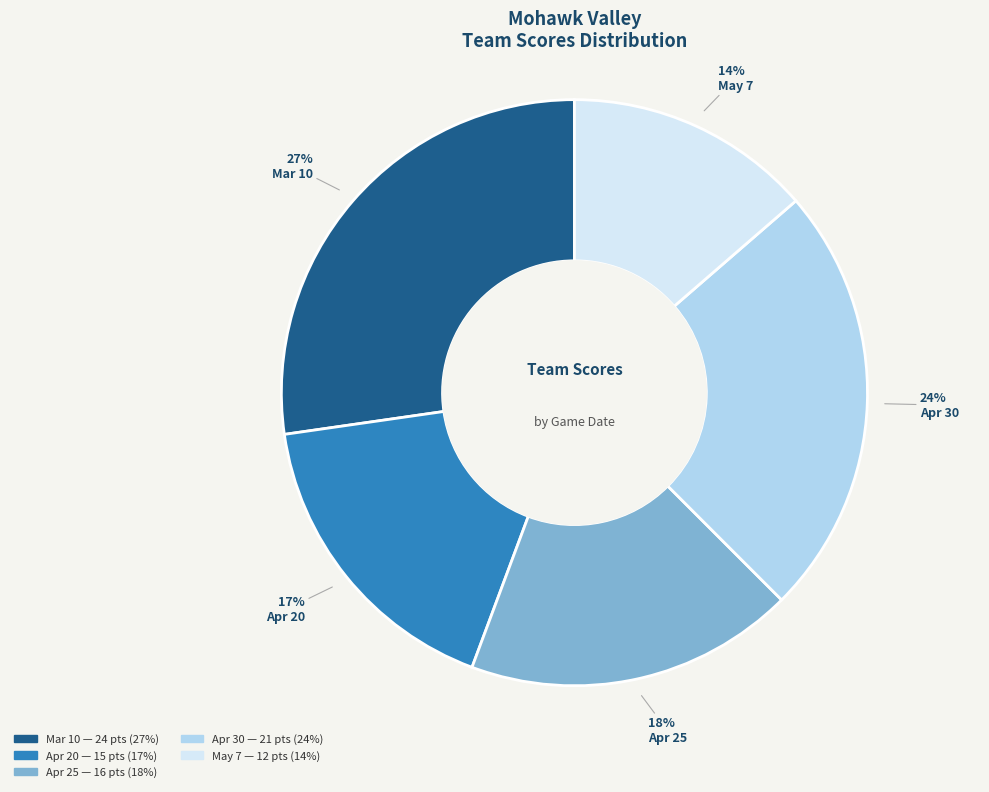

Combined, do Apr 30 and Apr 20 account for over 50%?

No